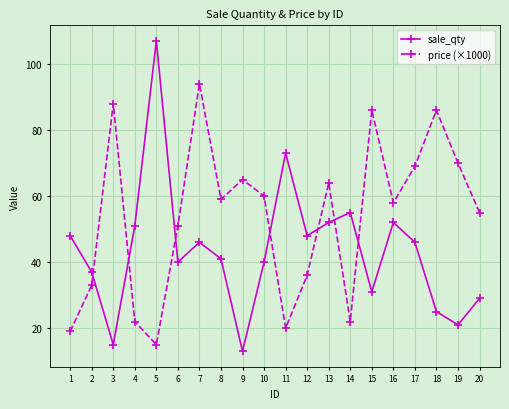

The sale_qty series shows 73 at 7. True or false?

False